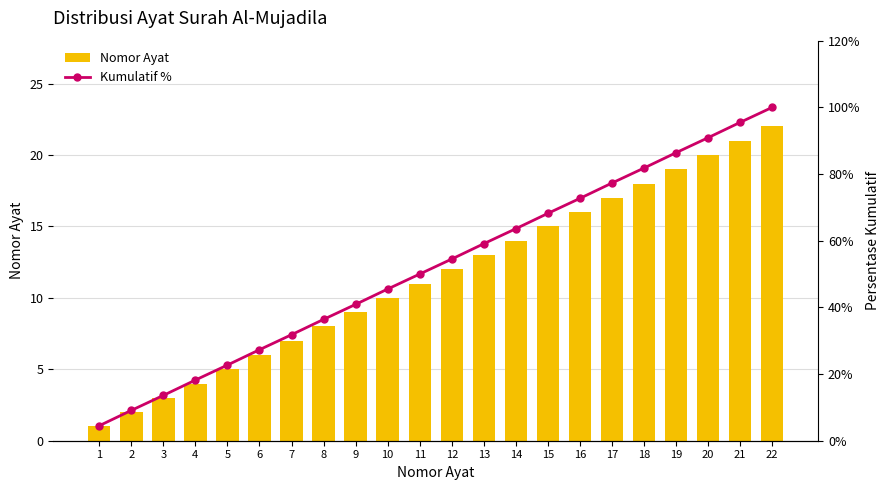

Which category has the lowest value across all series?

1